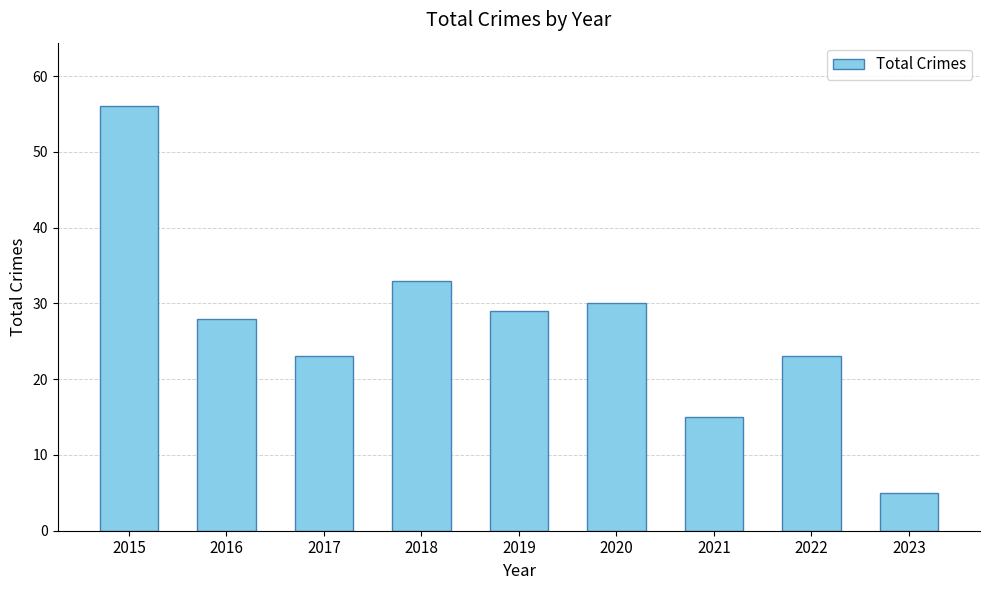

What is the average value?

27